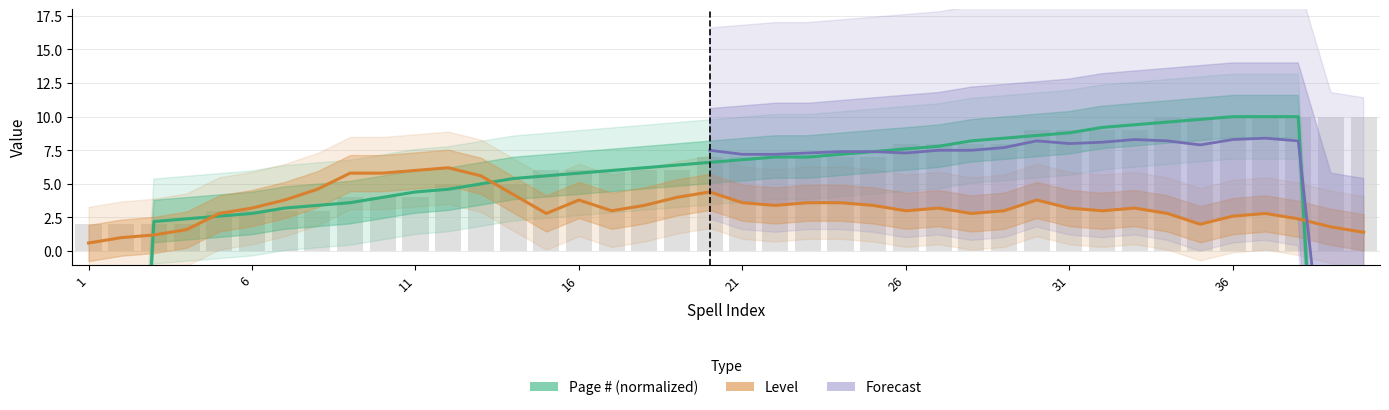

What is the maximum value shown in the chart?

10